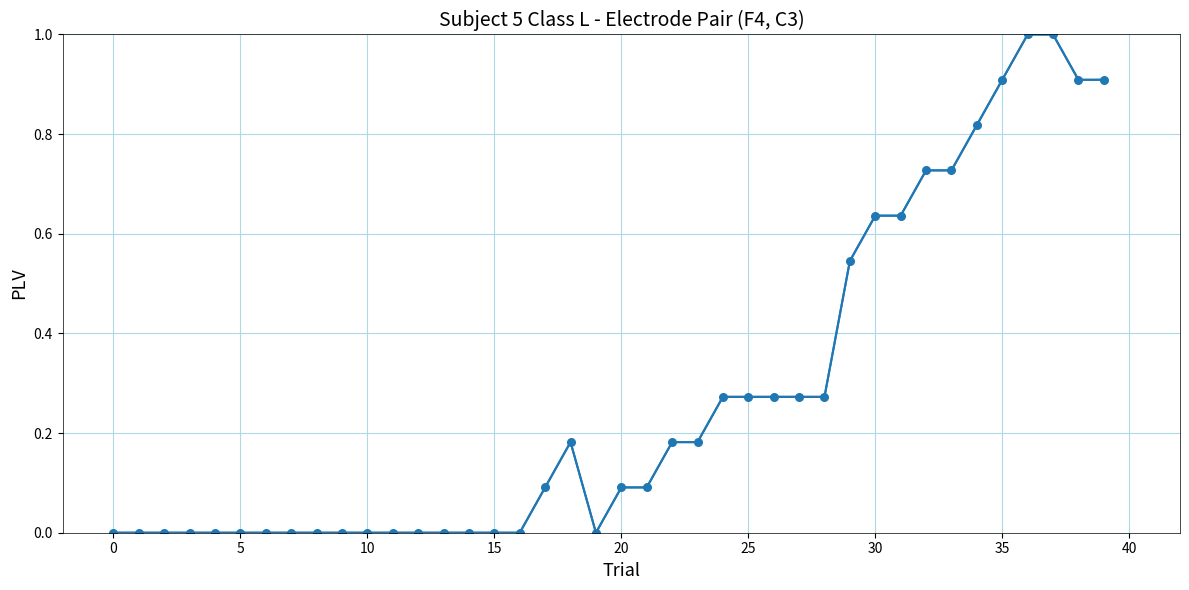

What is the range of Y values (max minus min)?

1.0